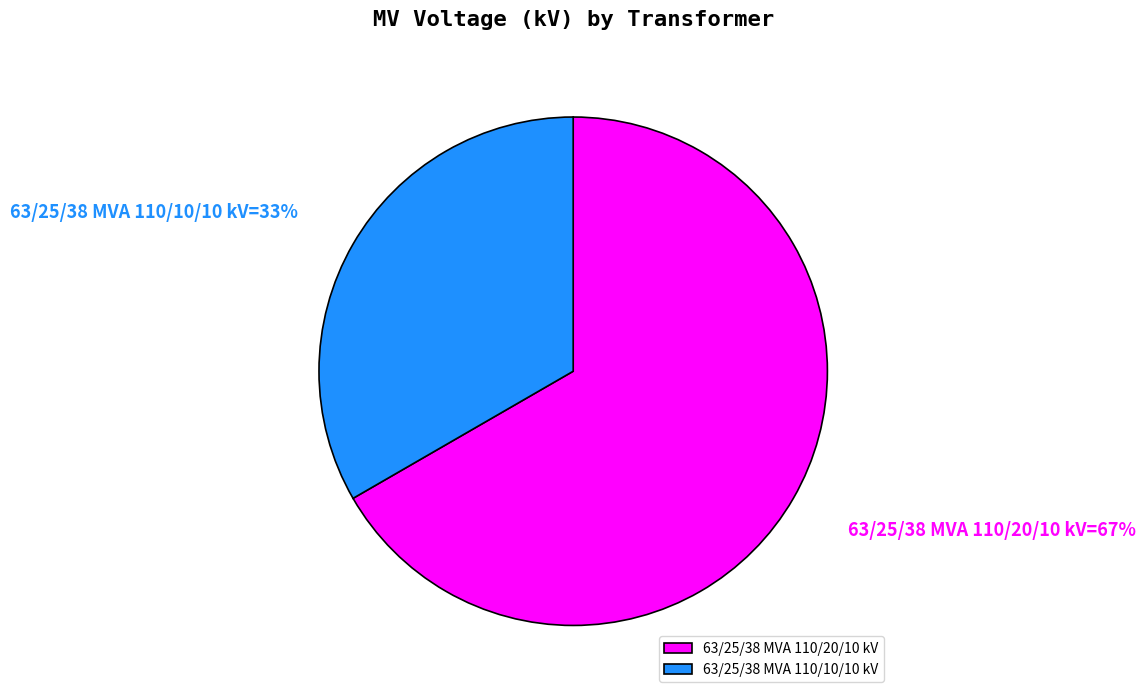

True or false: 63/25/38 MVA 110/20/10 kV accounts for 52% of the total.

False